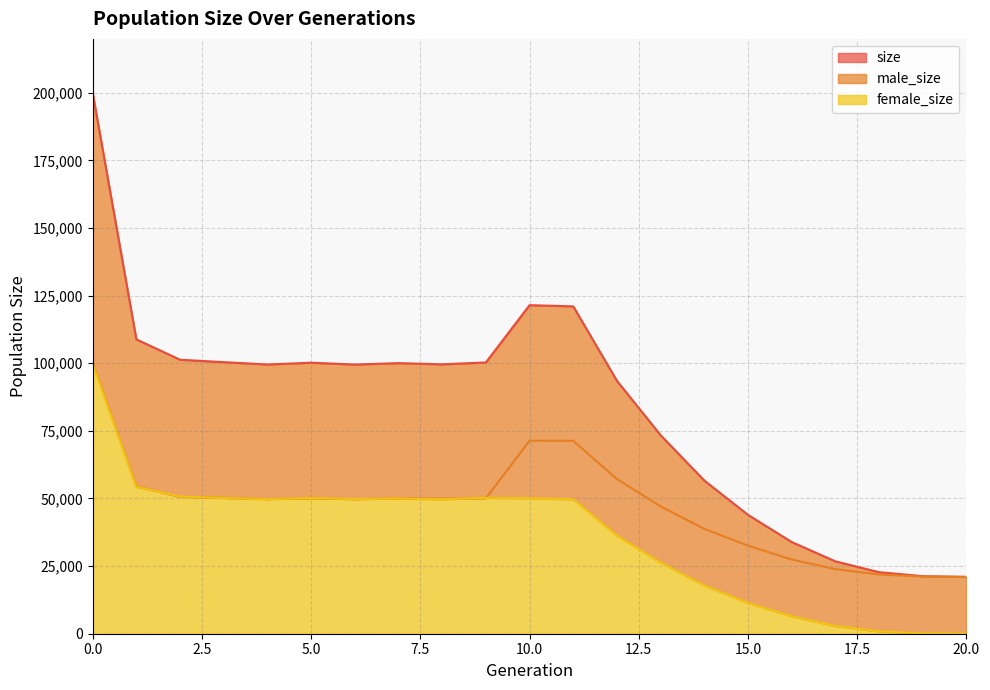

True or false: size and male_size intersect in this chart.

False